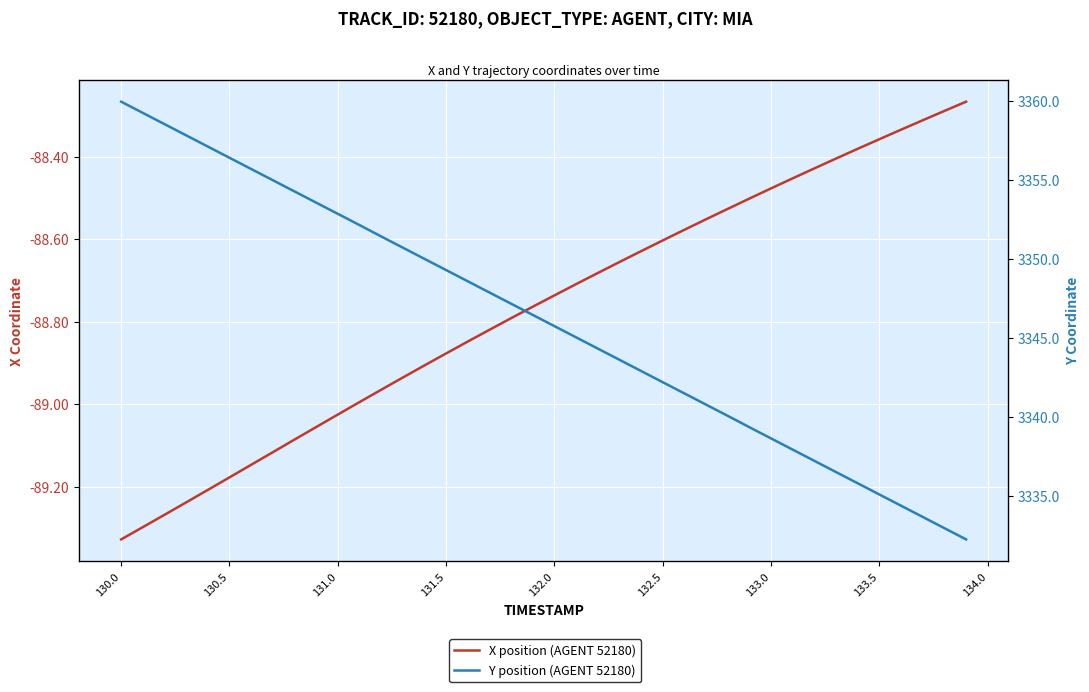

How many data points does each series have?

40